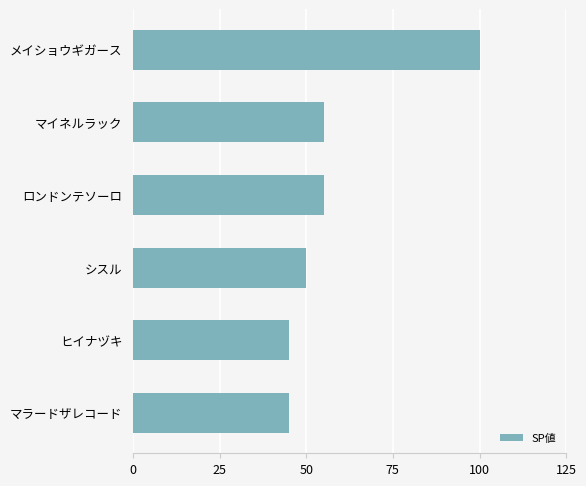

Count the number of categories in the chart.

6